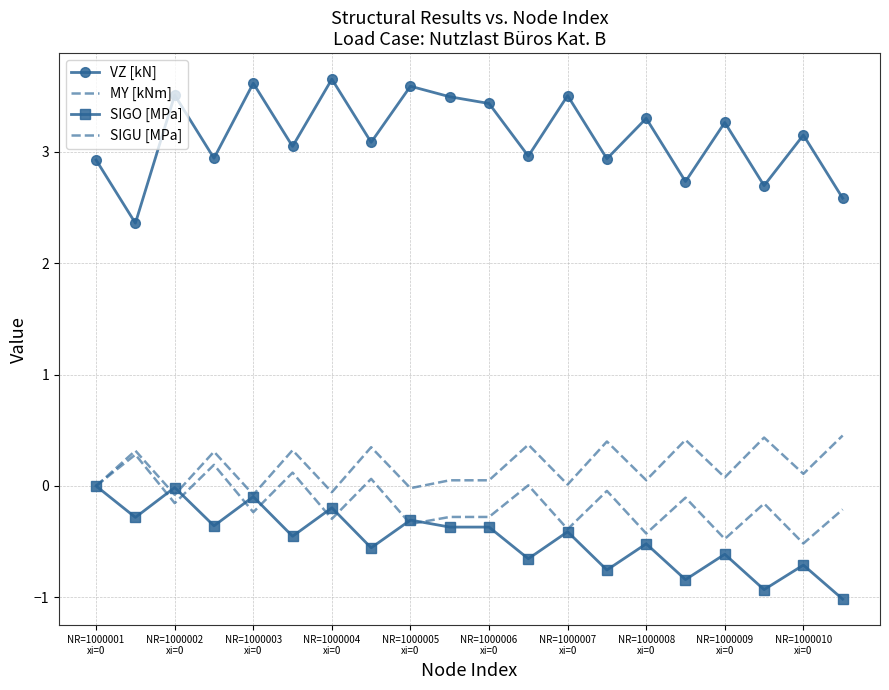

In VZ [kN], how many points are higher than both neighbors (excluding endpoints)?

8